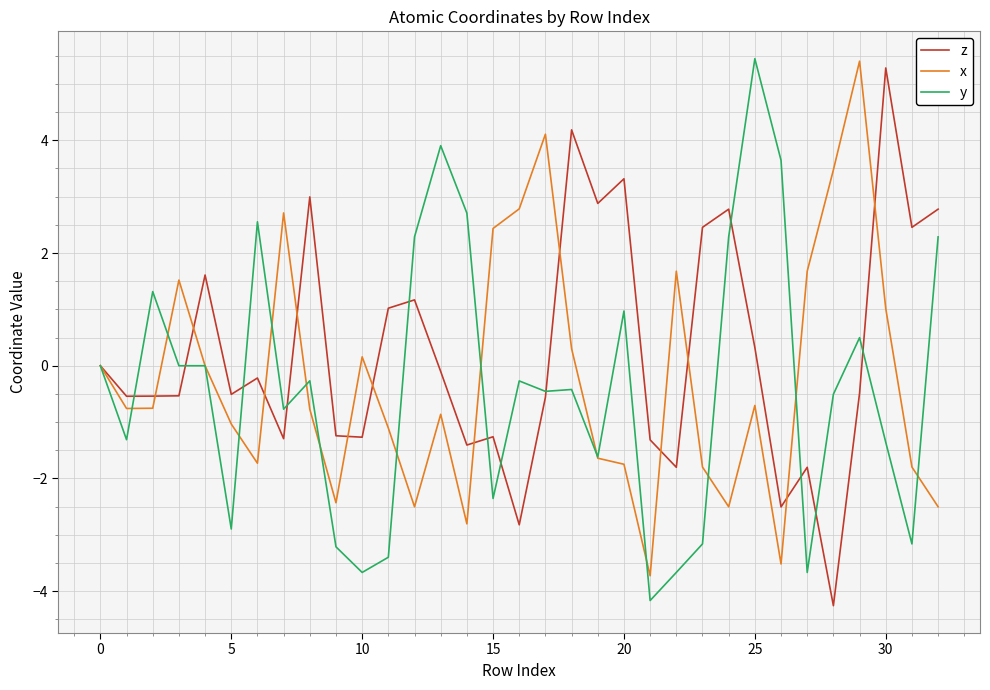

What is the smallest value displayed?

-4.3